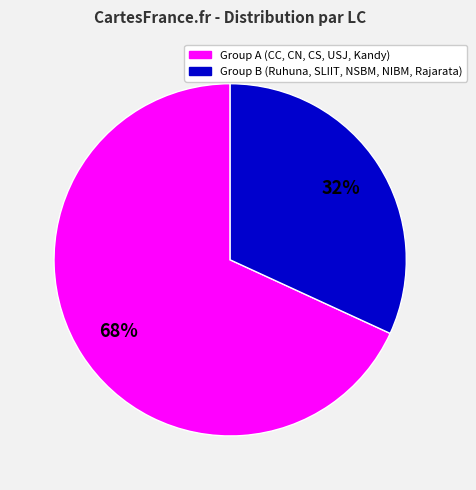

Does any single category account for the majority?

Yes